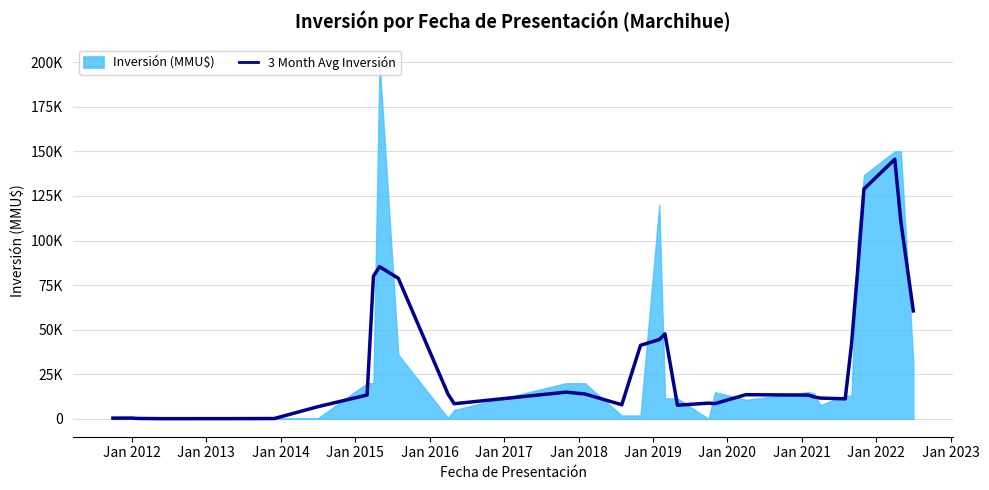

Which label corresponds to the smallest value in the chart?

Jan 2014